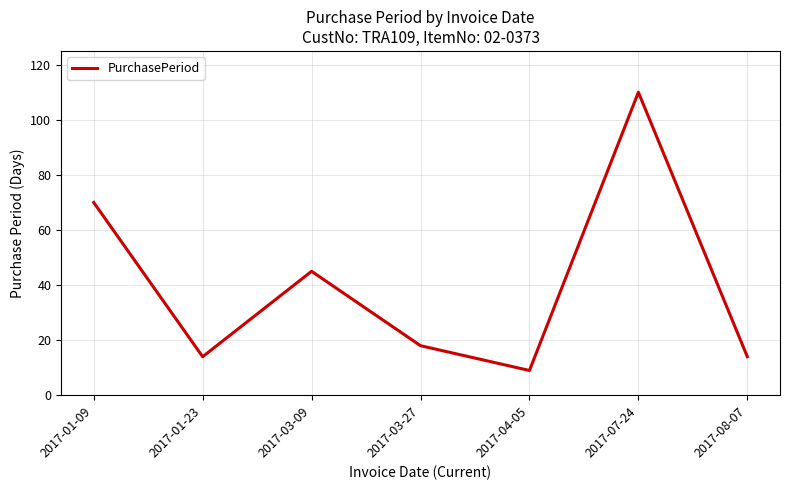

At which label is the value closest to 59?

2017-01-09